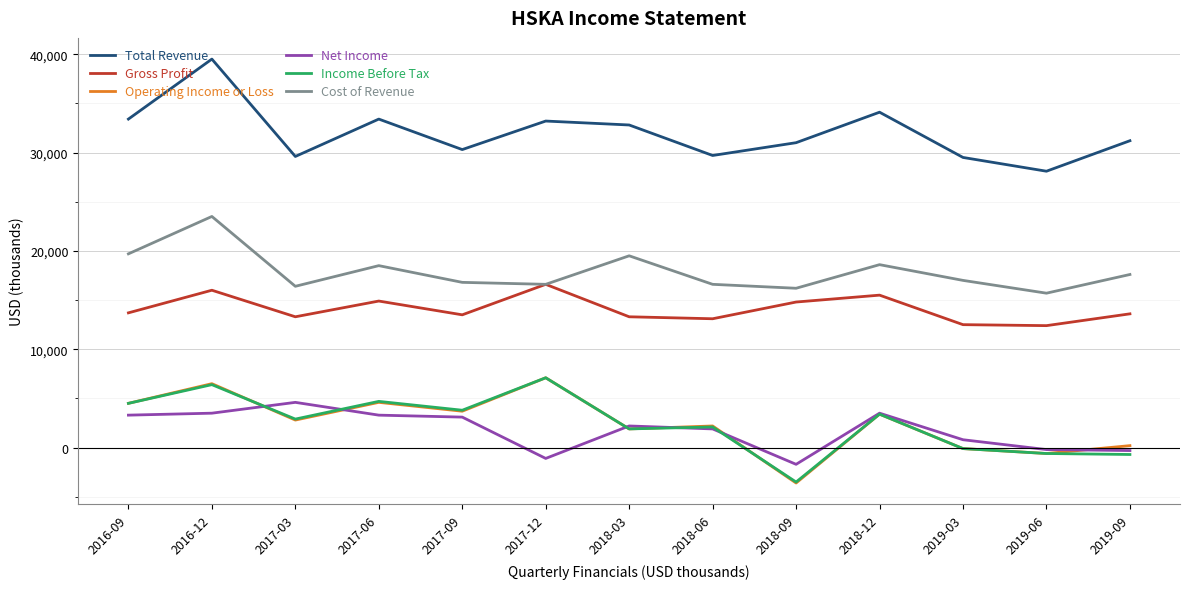

Which series changed the most between 2017-12 and 2019-09?

Income Before Tax